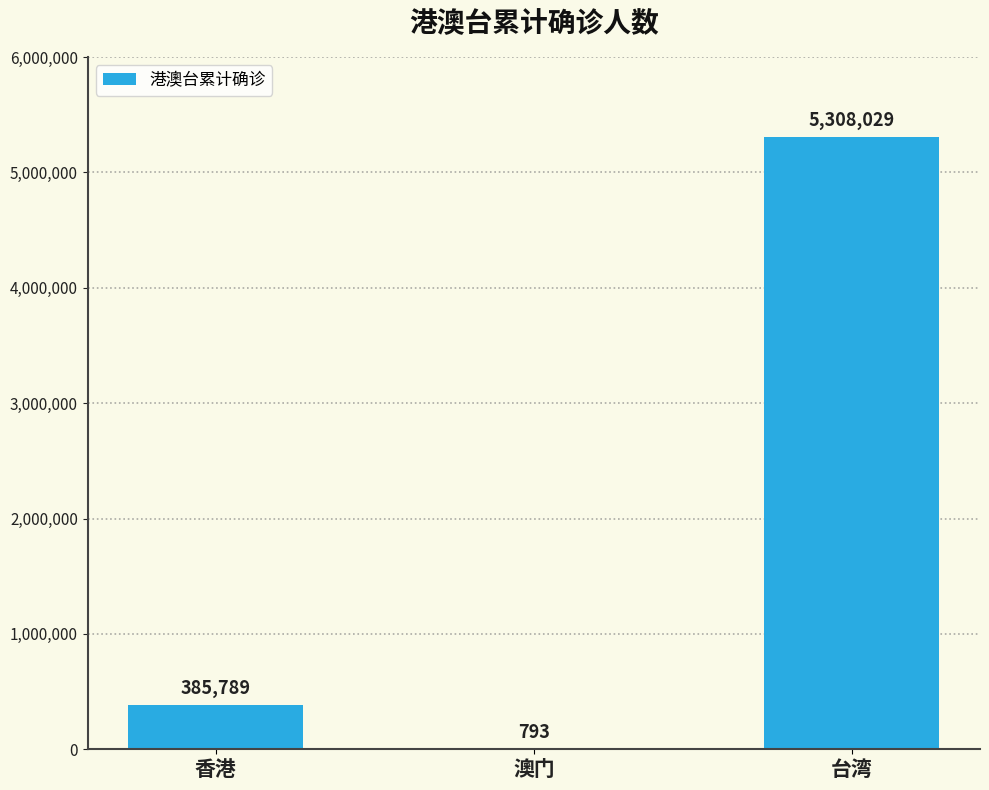

Reading left to right, transcribe all the data shown in this chart.

385789	793	5308029